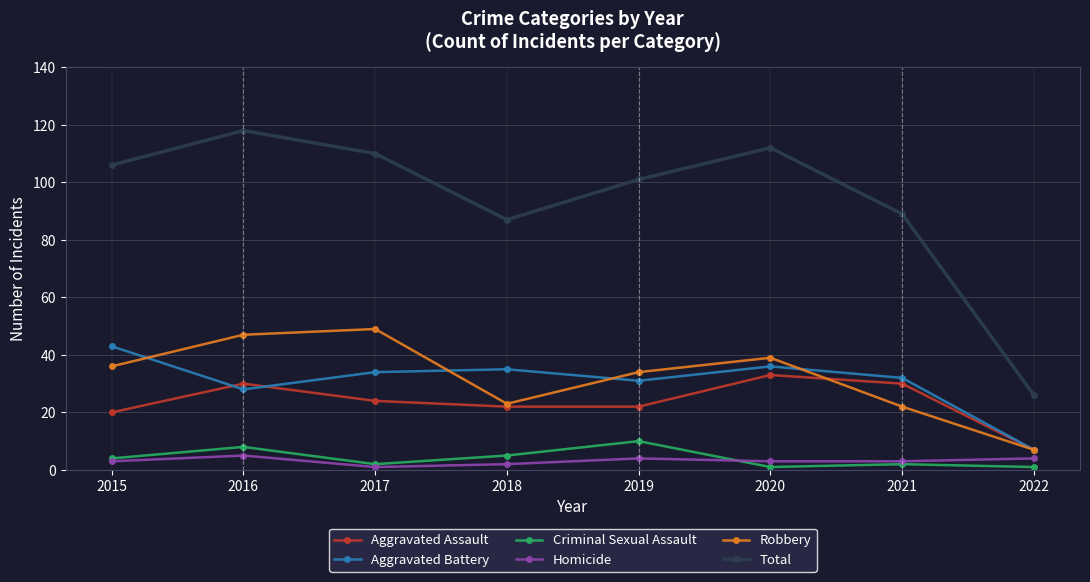

What is the maximum value for Homicide?

5